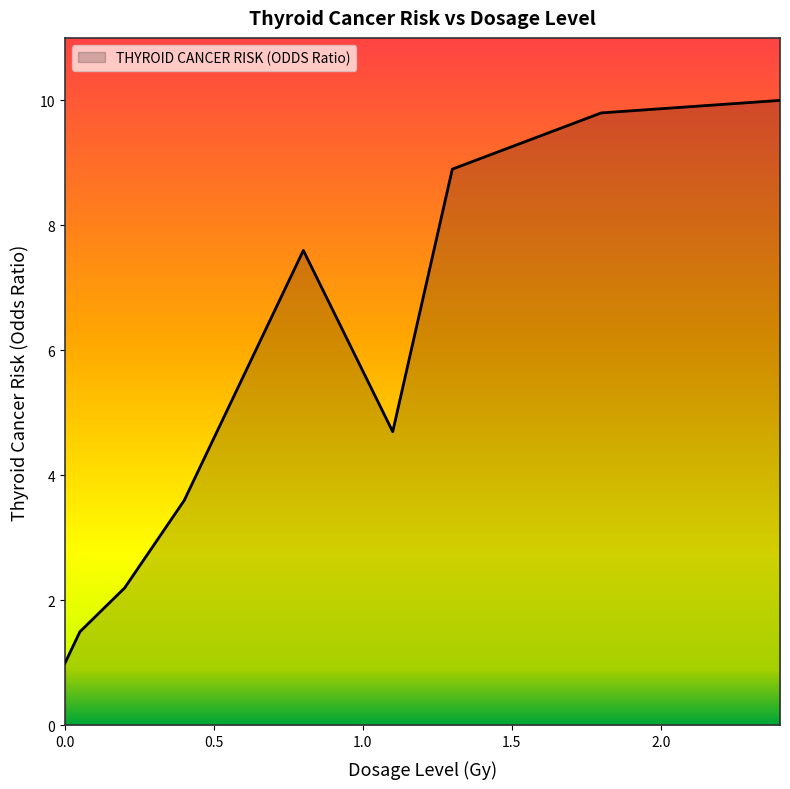

How many values are below 5?

5